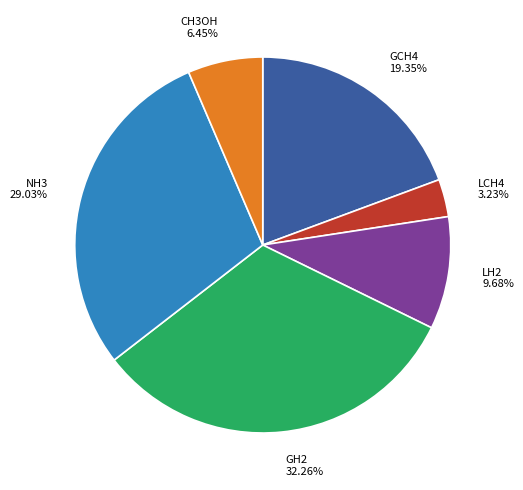

Rank the categories by value from highest to lowest.

GH2, NH3, GCH4, LH2, CH3OH, LCH4